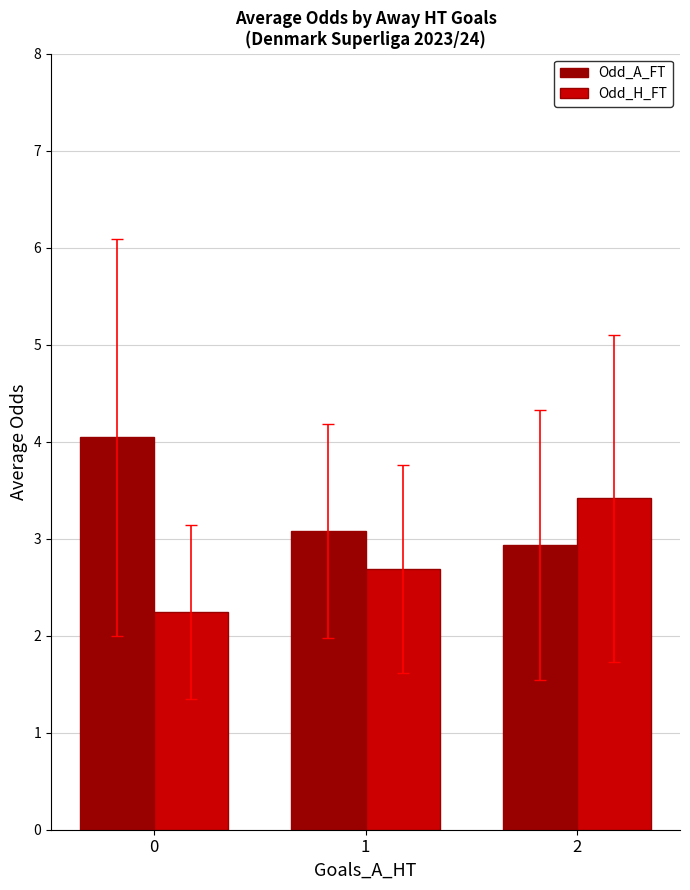

Is the value of Odd_H_FT at 2 greater than the value of Odd_A_FT at 0?

No